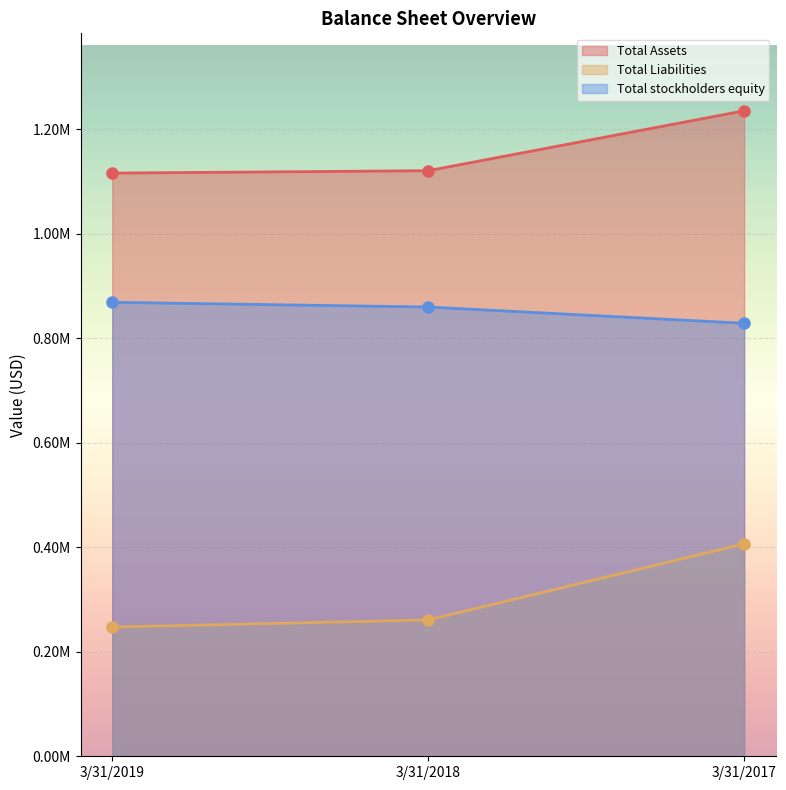

How many categories are shown in the chart?

3